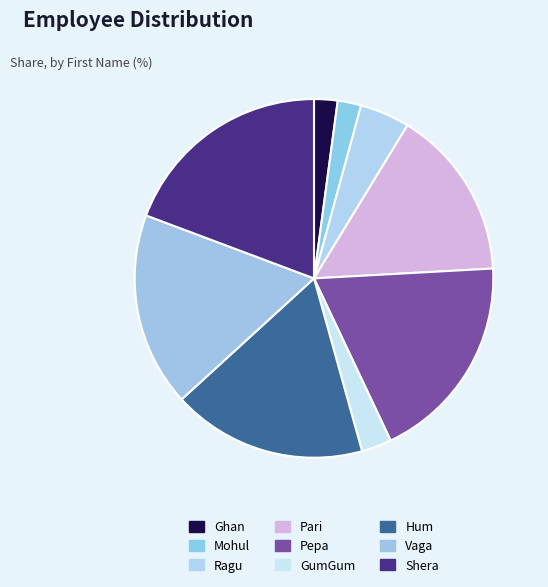

Count the number of slices in the pie.

9